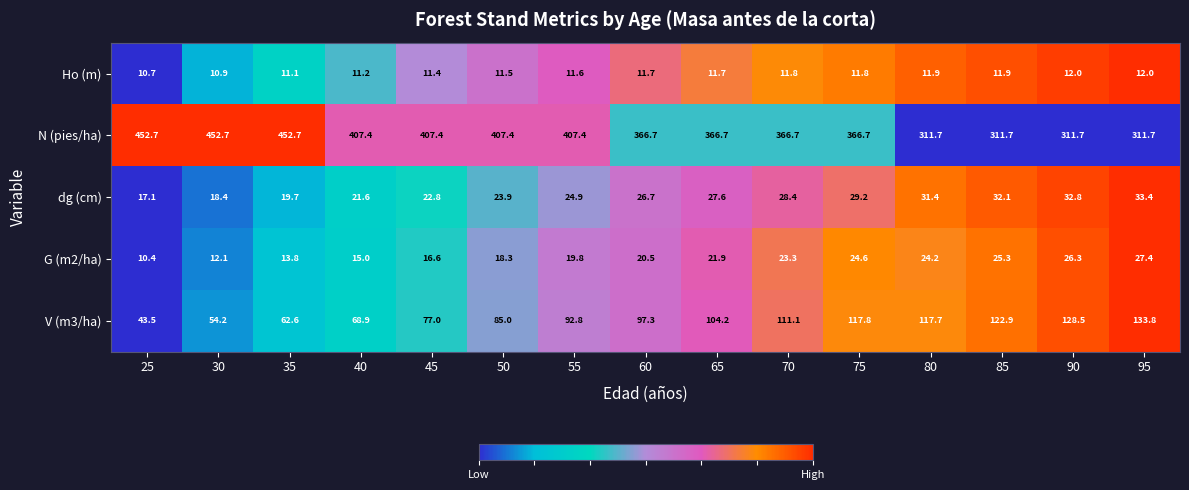

Which series has the widest spread of values?

N (pies/ha)